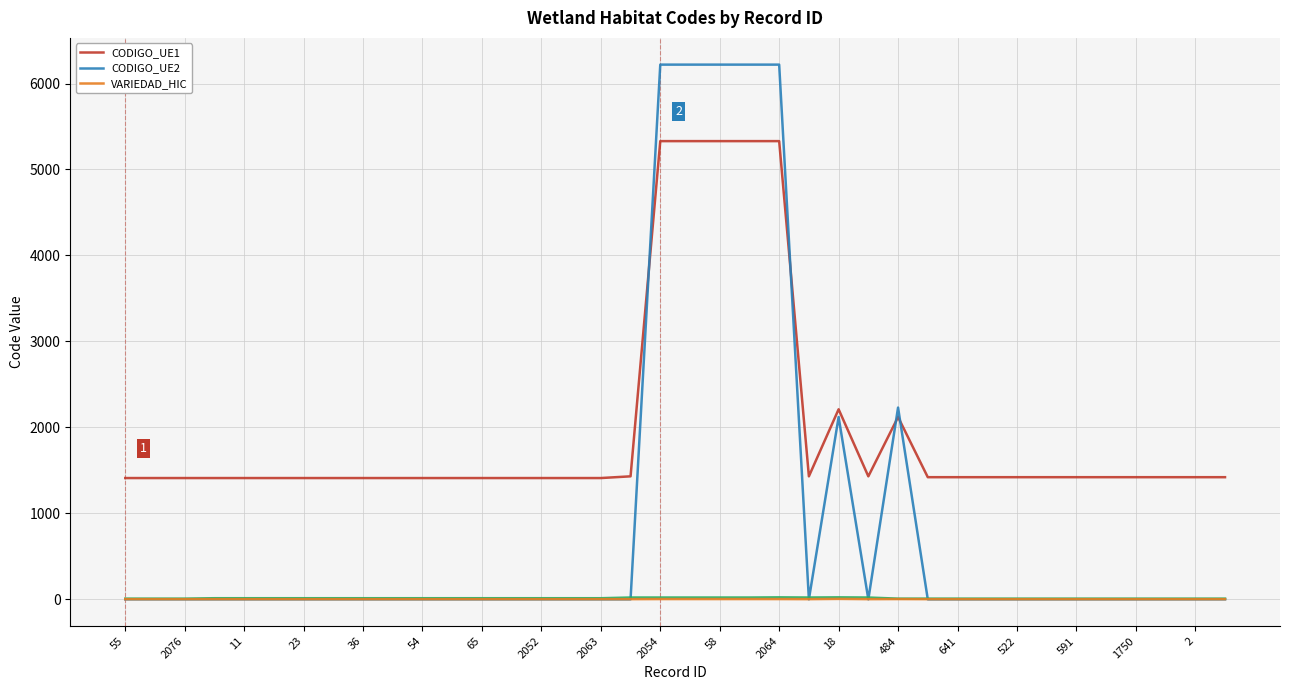

After their last crossing, which series has the higher values: CODIGO_UE2 or VARIEDAD_HIC?

VARIEDAD_HIC